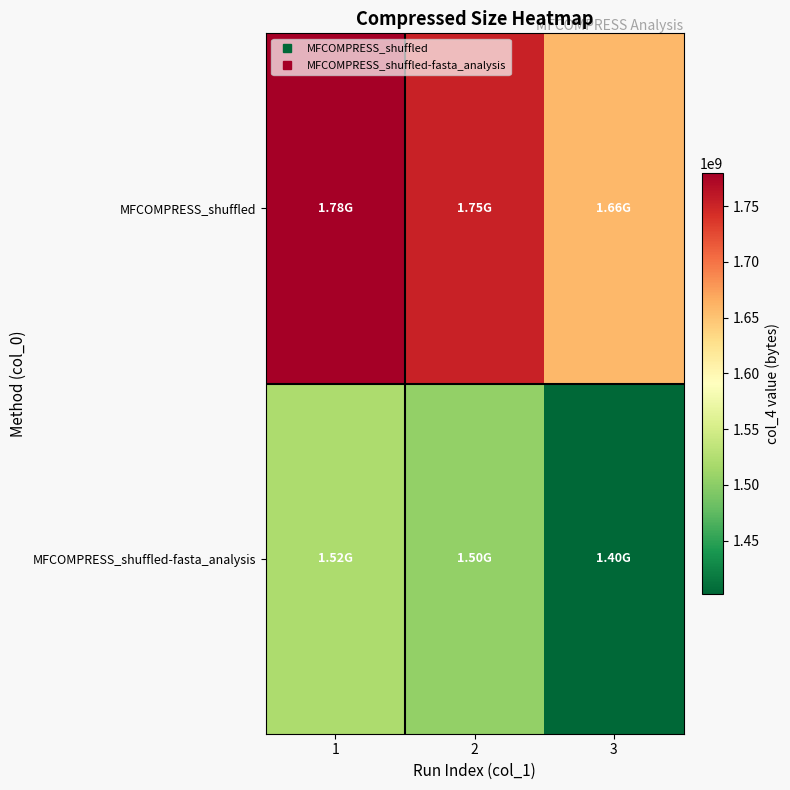

What is the difference between the highest and lowest values at 3?

256044651